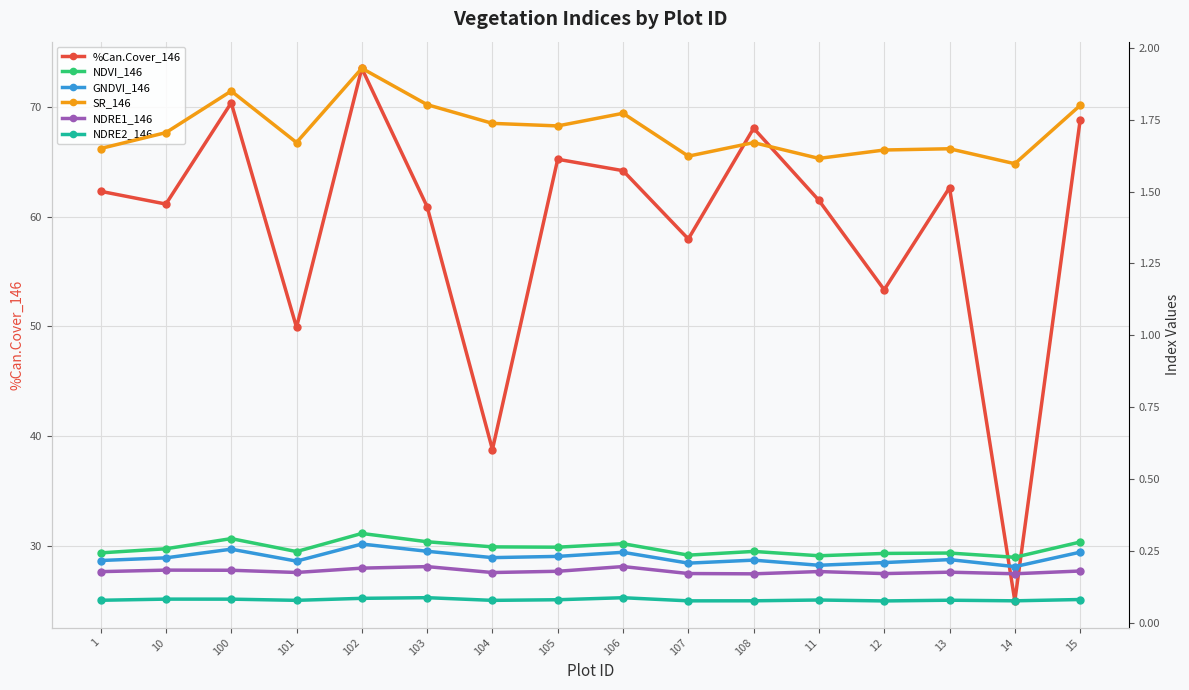

What are all the series names shown in the legend?

%Can.Cover_146, NDVI_146, GNDVI_146, SR_146, NDRE1_146, NDRE2_146